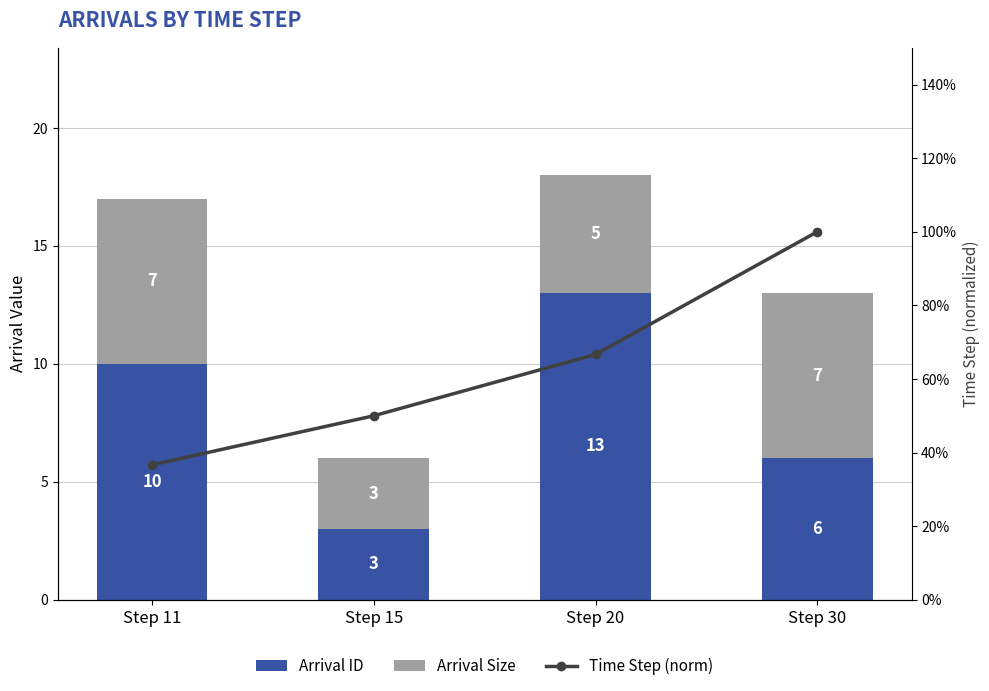

The value of Arrival Size at Step 30 is 7.0. True or false?

True